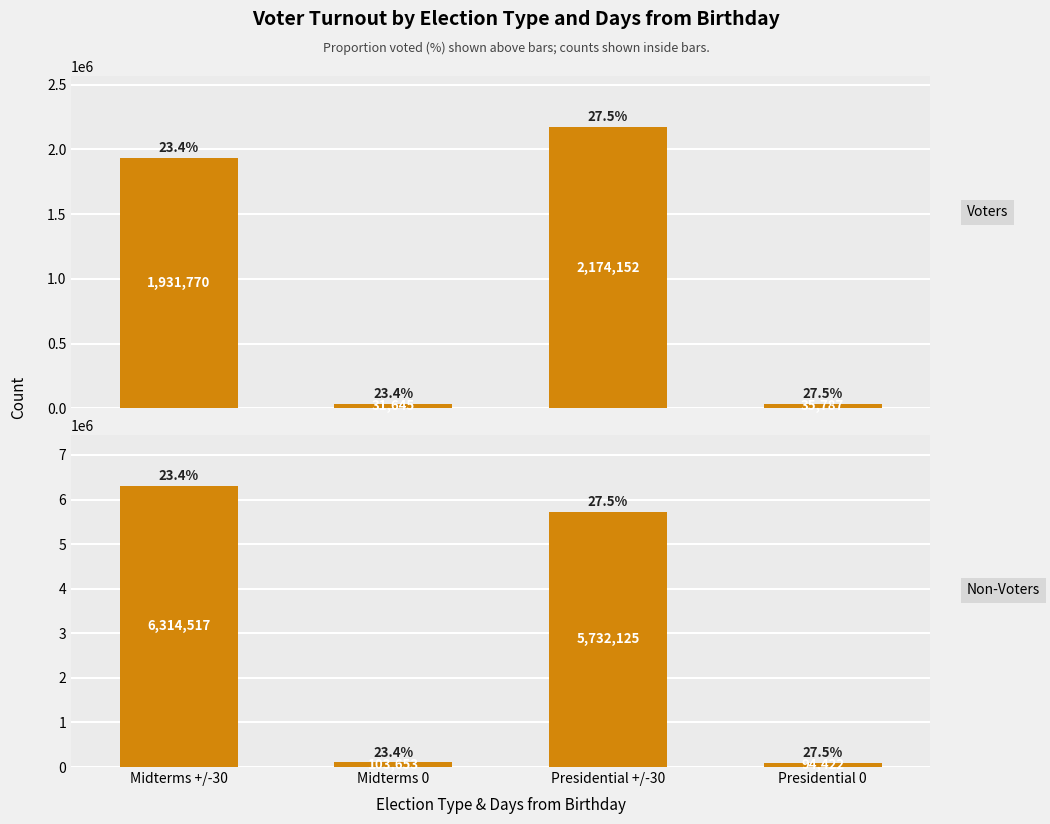

What is the total value across all series at Presidential 0?

130209